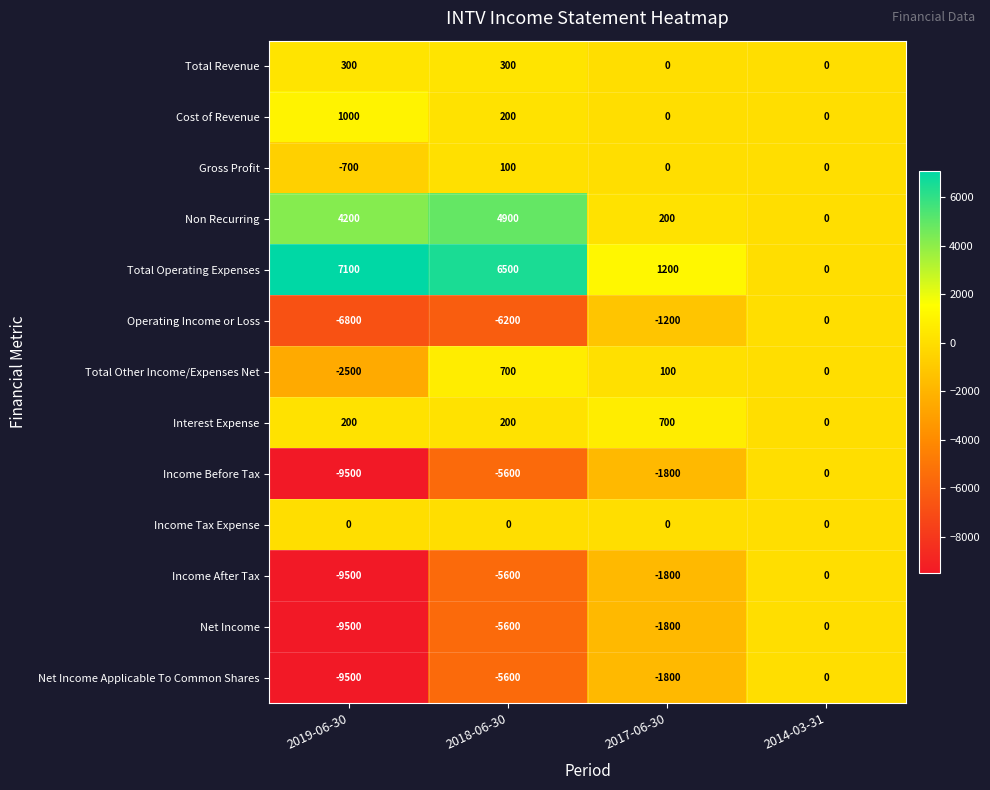

Which category has the highest value in the Income After Tax series?

2014-03-31